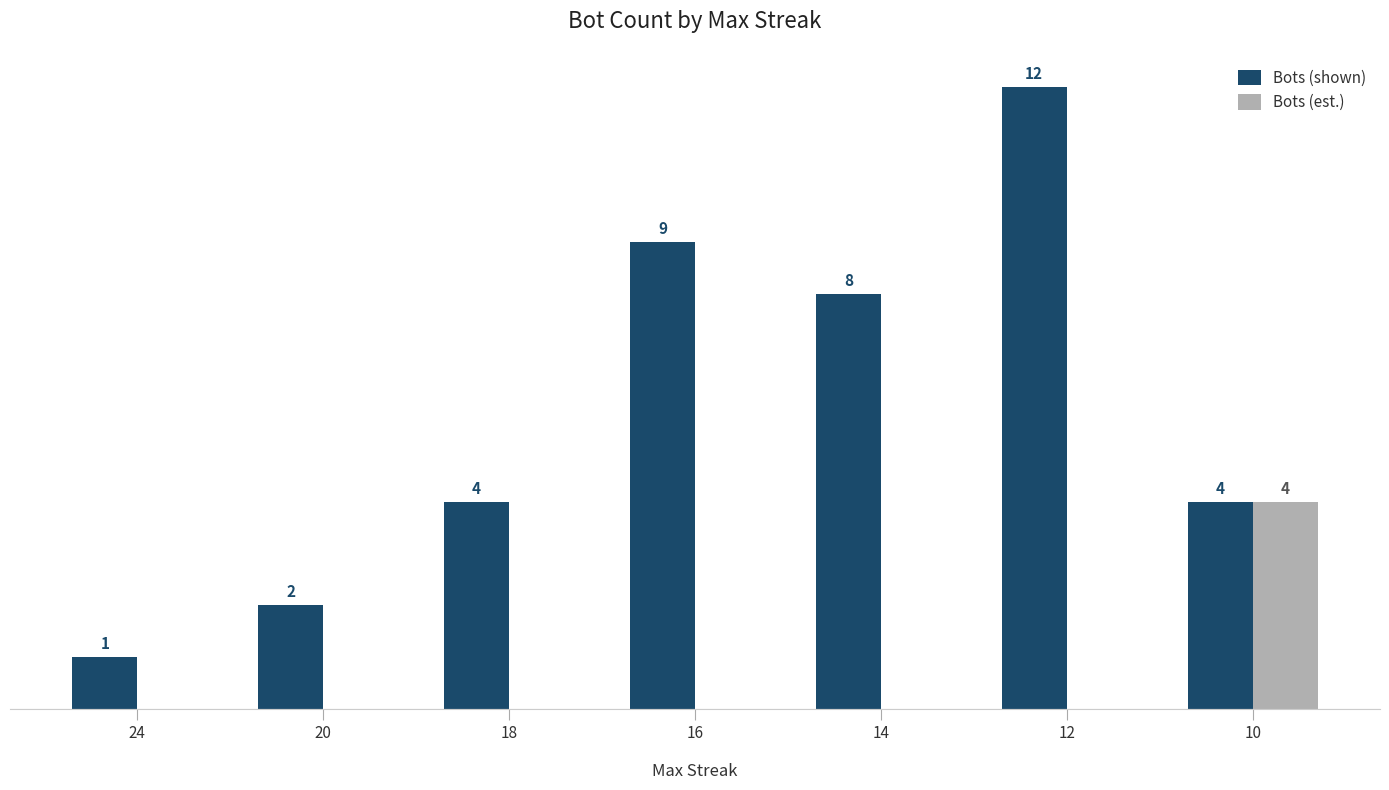

Is the value of Bots (est.) at 14 greater than the value of Bots (shown) at 10?

No